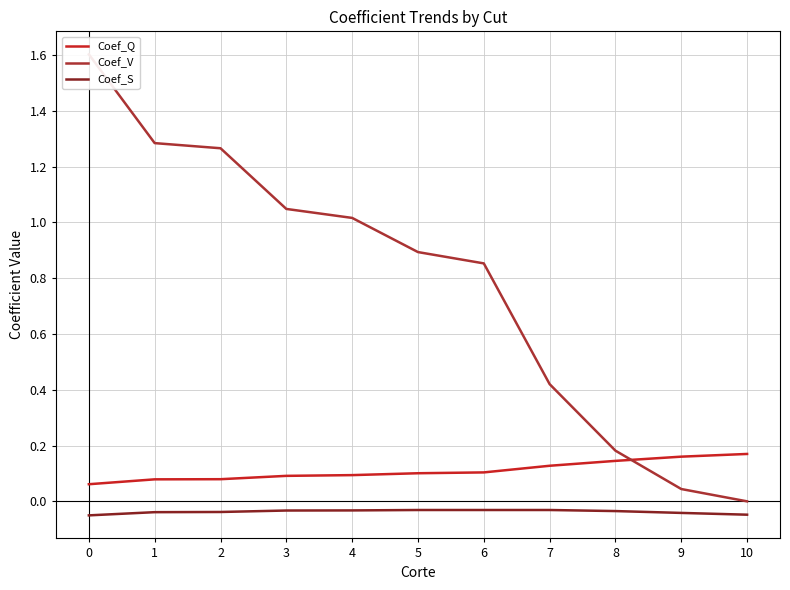

True or false: Coef_Q has a value of 0.1 at 4.

True